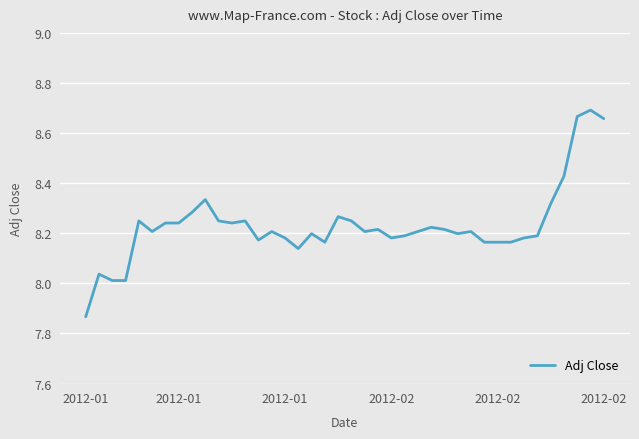

How many series are shown in this chart?

1